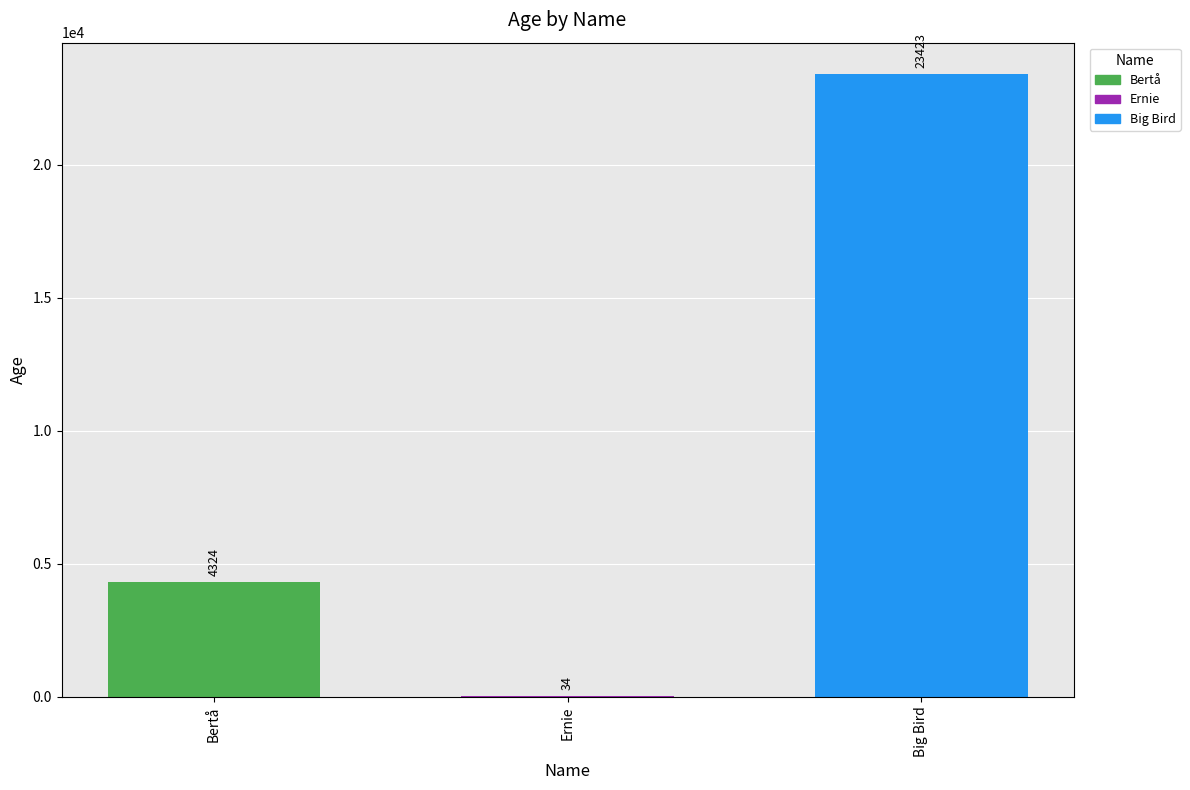

What is the sum of all values?

27781